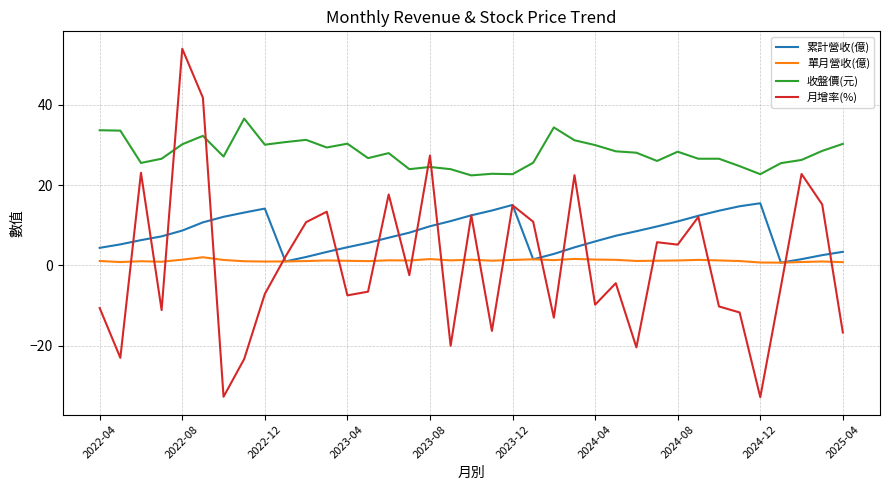

True or false: 收盤價(元) and 單月營收(億) cross at least once.

False